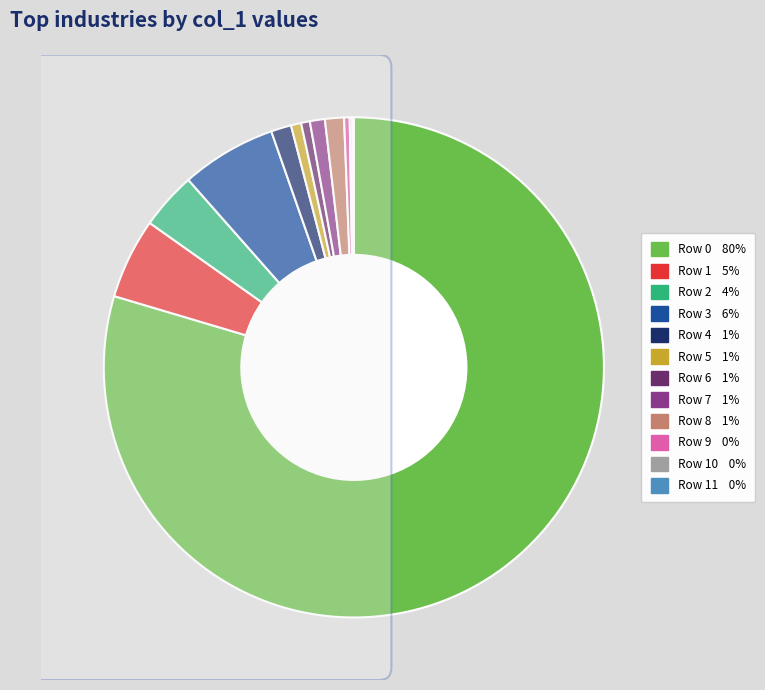

Is 1474927803496 the majority of the pie?

No